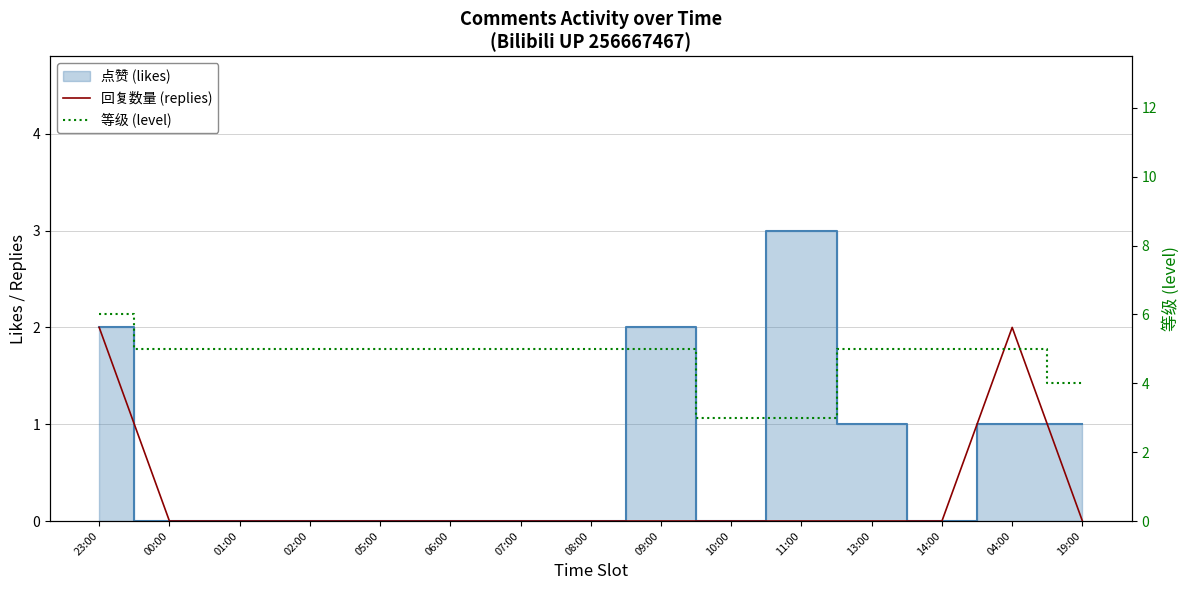

Reading left to right, what are all the values shown in this chart?

回复数量 (replies): 2	0	0	0	0	0	0	0	0	0	0	0	0	2	0
等级 (level): 6	5	5	5	5	5	5	5	5	3	3	5	5	5	4